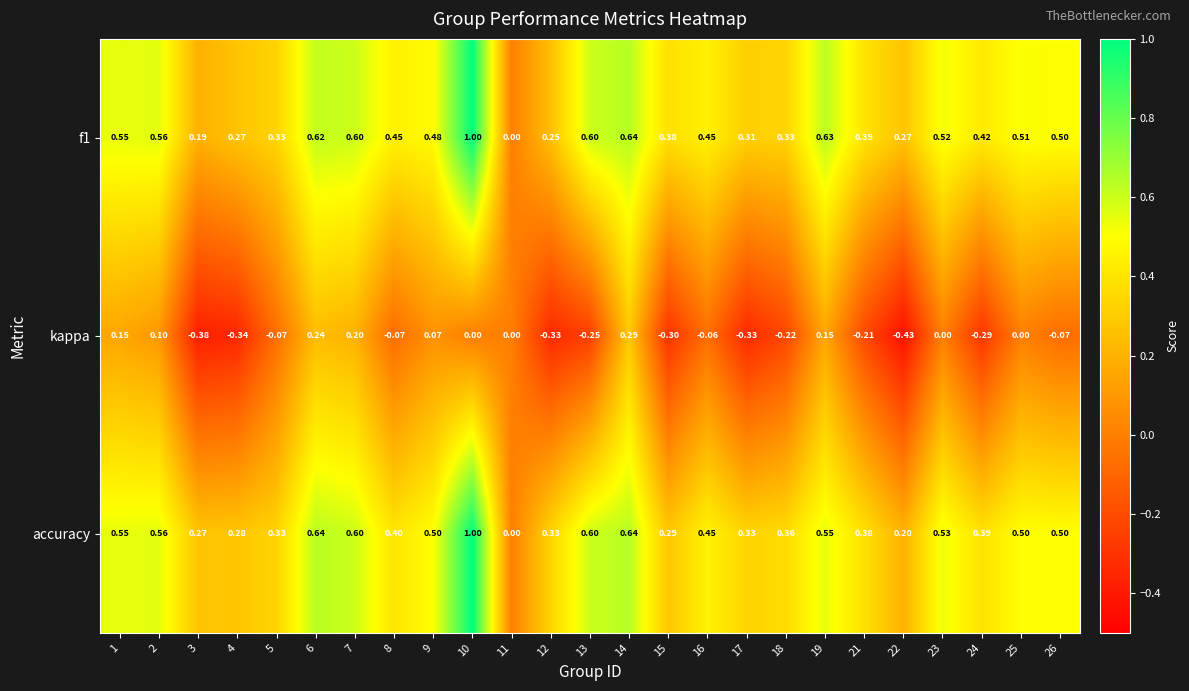

Which series changed the most between 19 and 23?

kappa